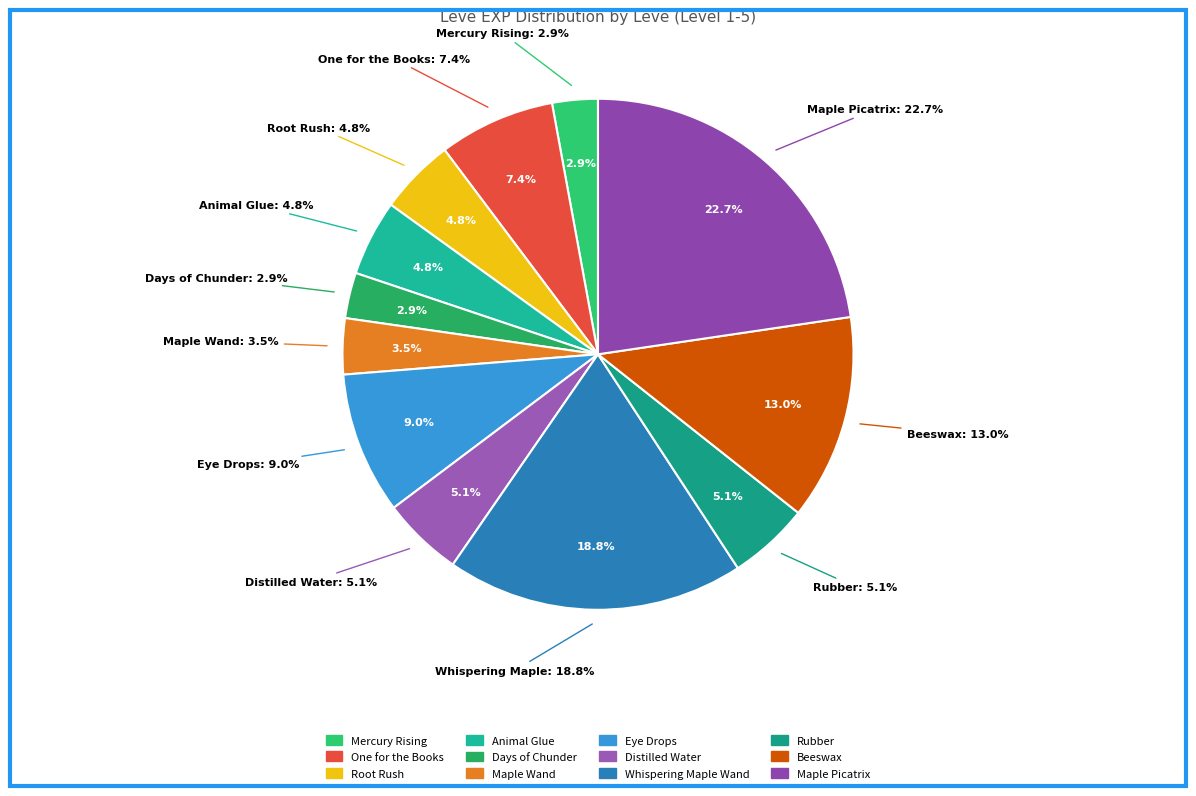

How many segments does this pie chart have?

12